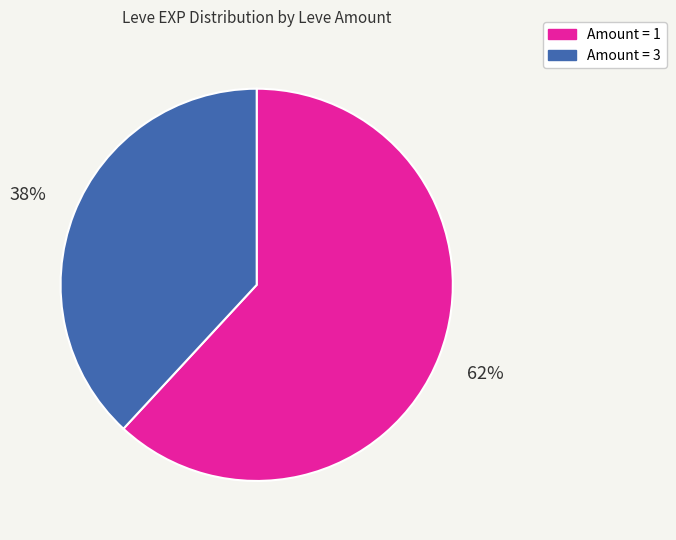

Is there a majority slice in this chart?

Yes